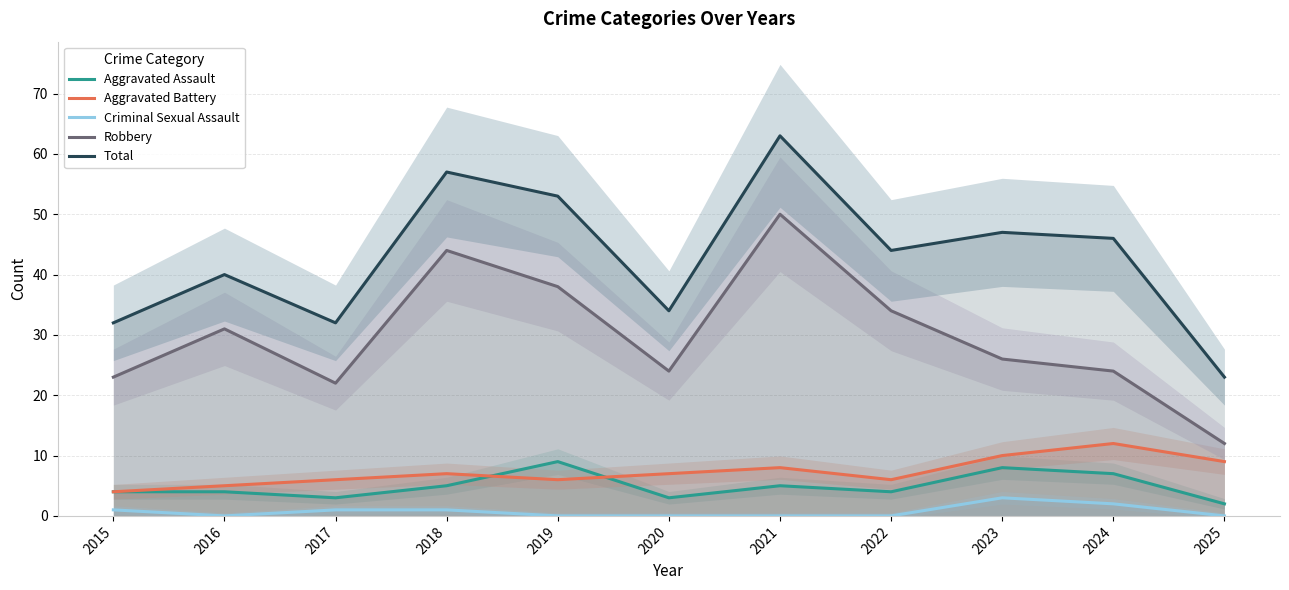

Is the value of Aggravated Assault at 2016 greater than the value of Criminal Sexual Assault at 2015?

Yes